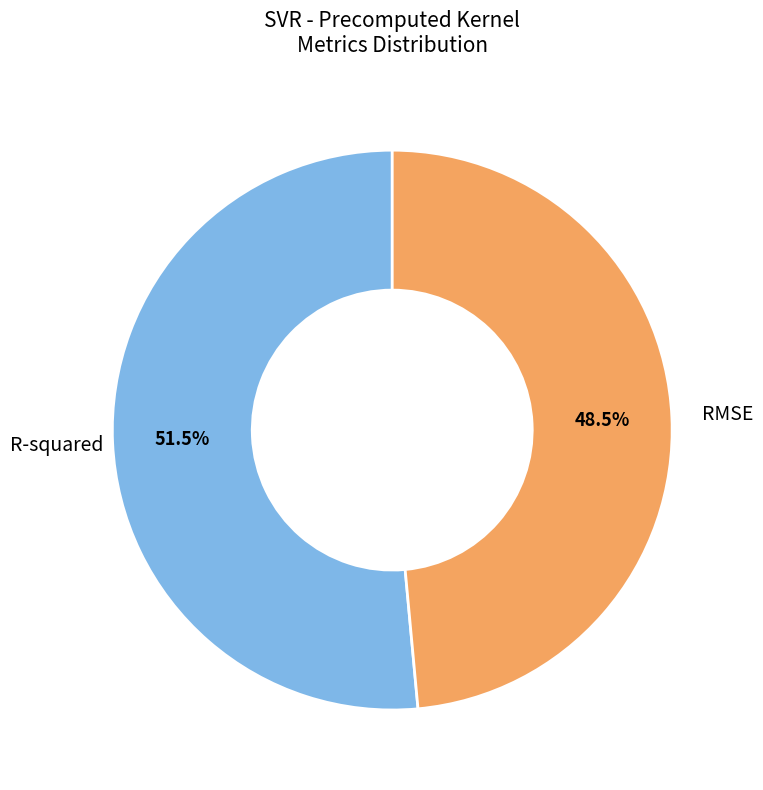

Which category has the smallest portion of the pie?

RMSE